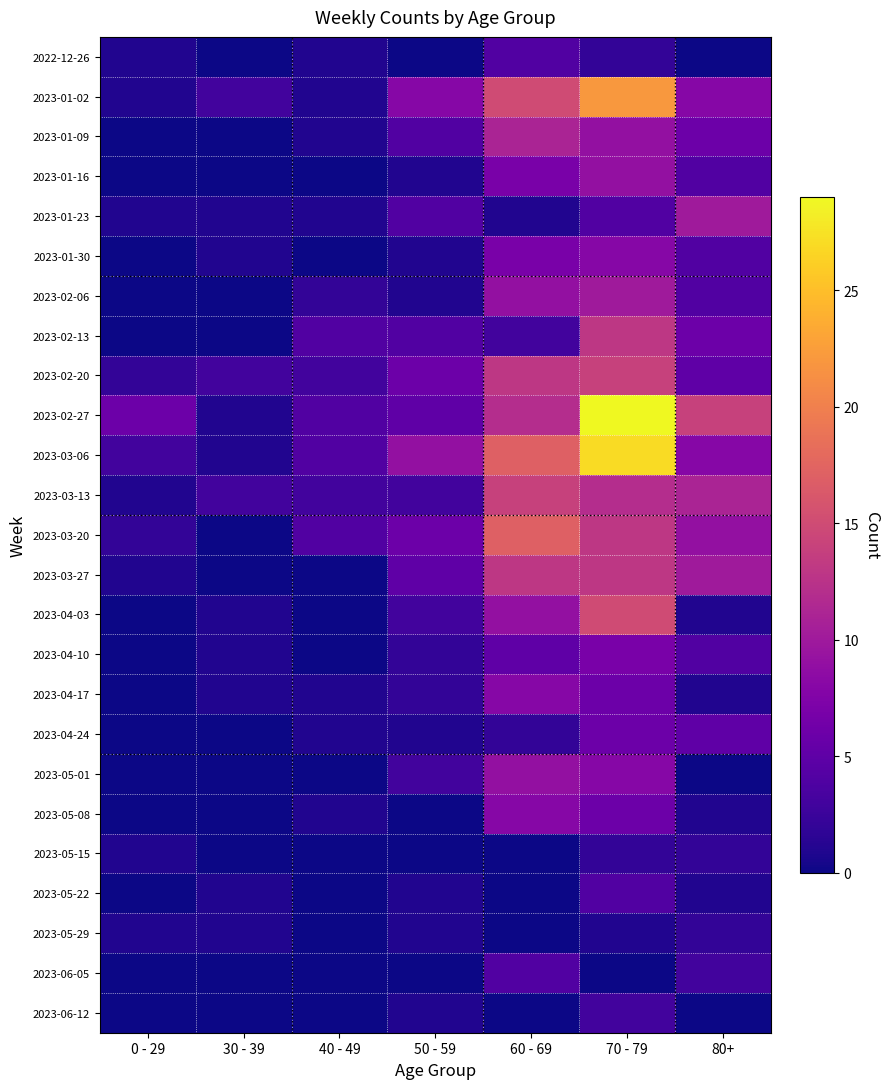

What is the difference between the highest and lowest values at 30 - 39?

3